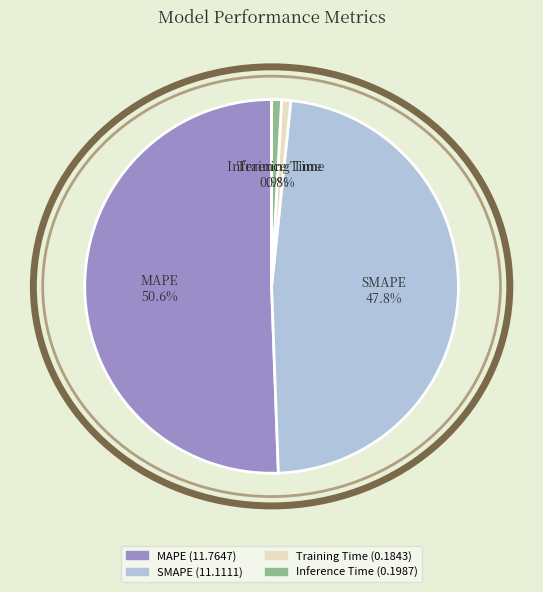

What percentage is the Inference Time slice, to the nearest percent?

1%